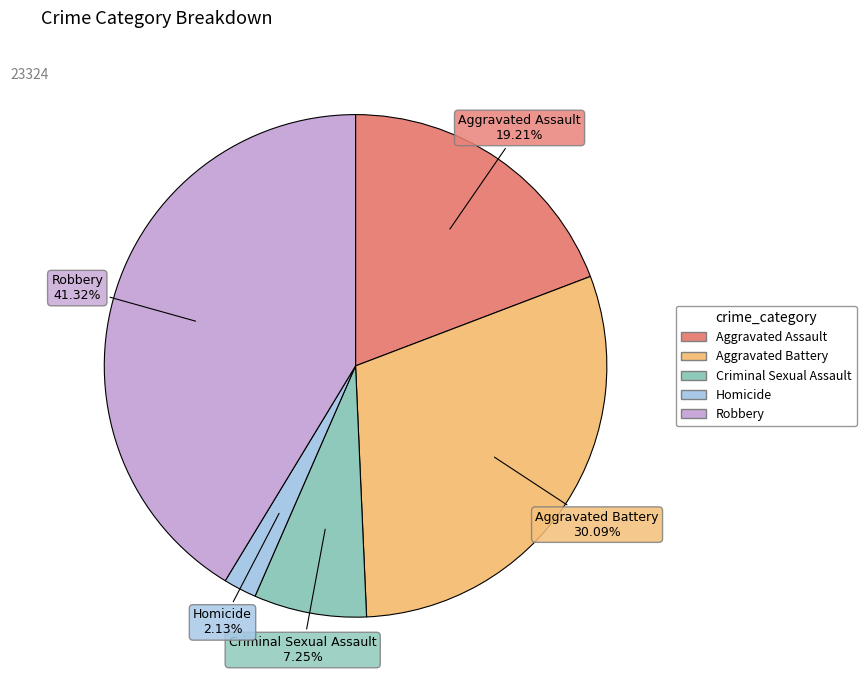

What is the smallest slice in the pie chart?

Homicide